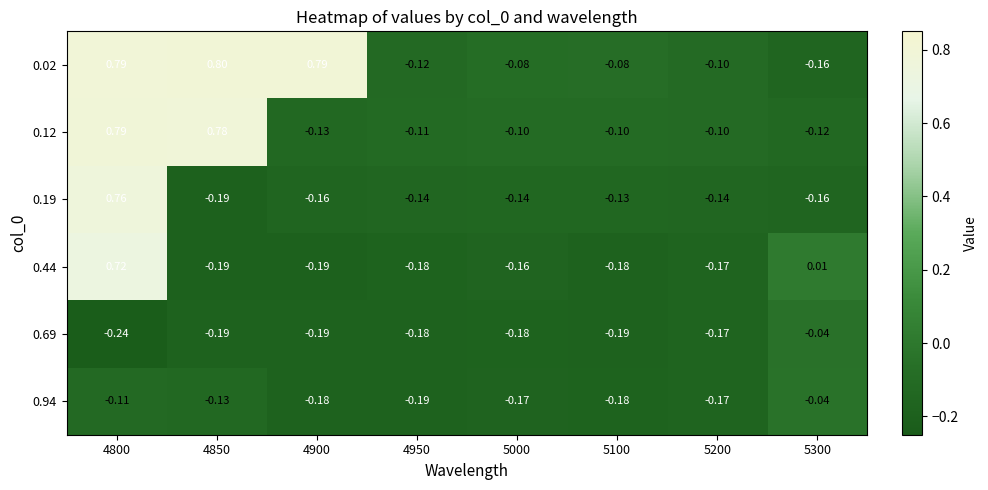

Is the value of 0.02 at 4850 greater than the value of 0.94 at 4800?

Yes